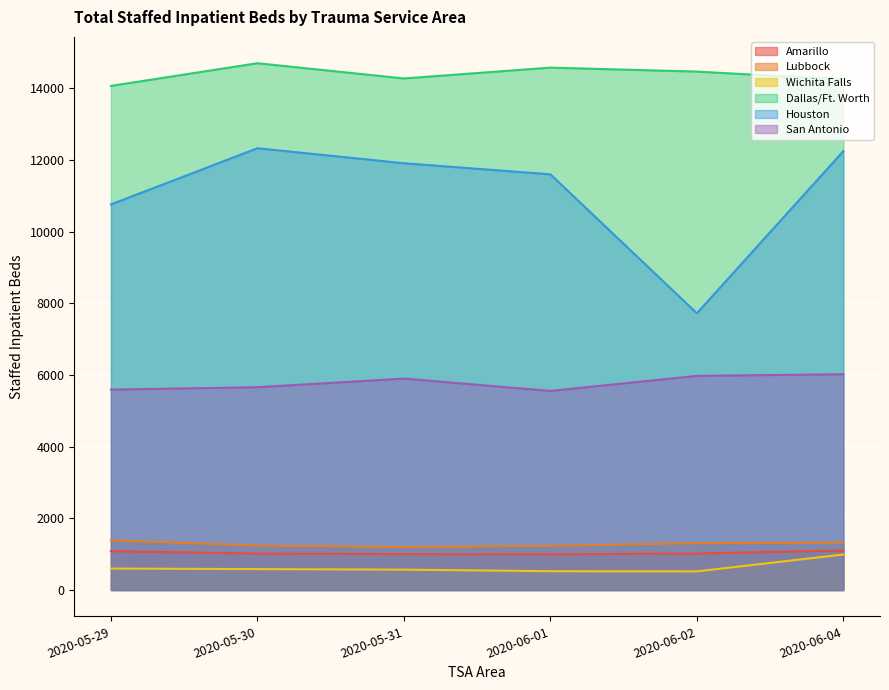

Is the value of Houston at 2020-05-31 greater than the value of Wichita Falls at 2020-05-30?

Yes